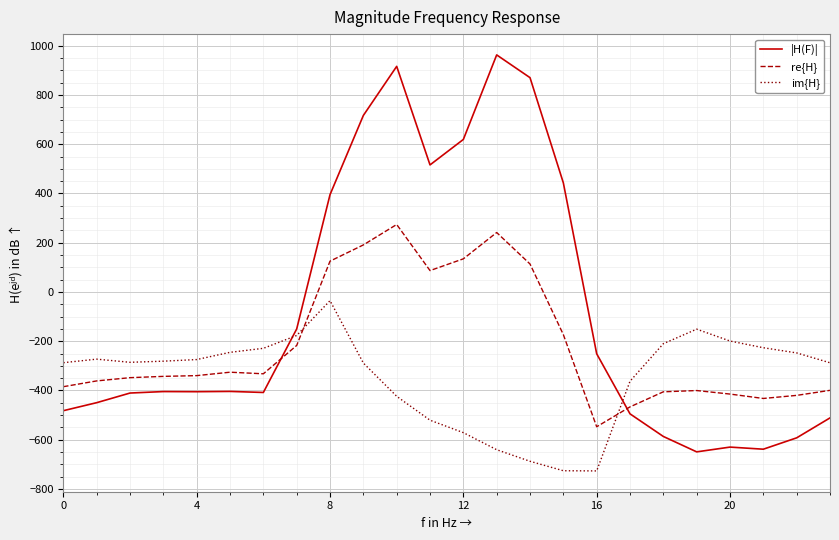

How many intersections are there between re{H} and |H(F)|?

2